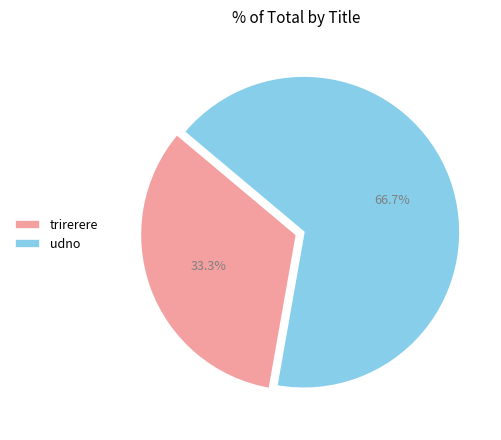

Is it true that trirerere is 41% of the pie?

False